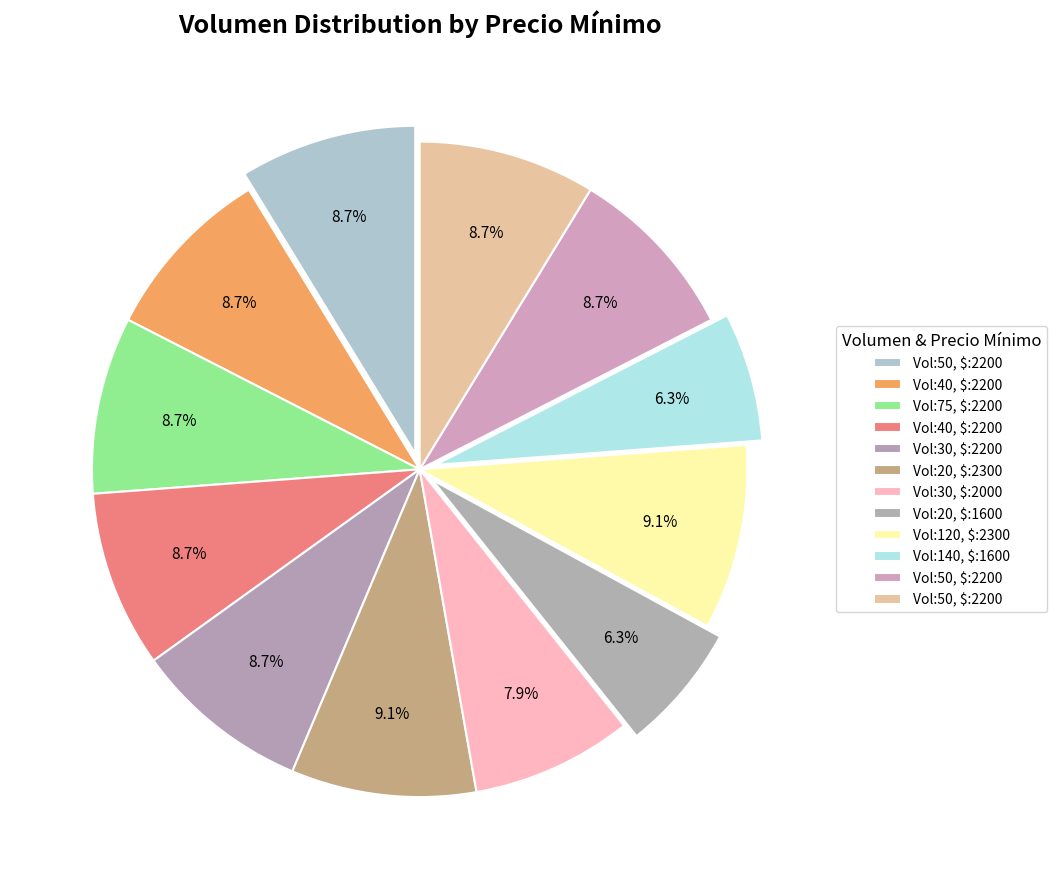

How many segments does this pie chart have?

12